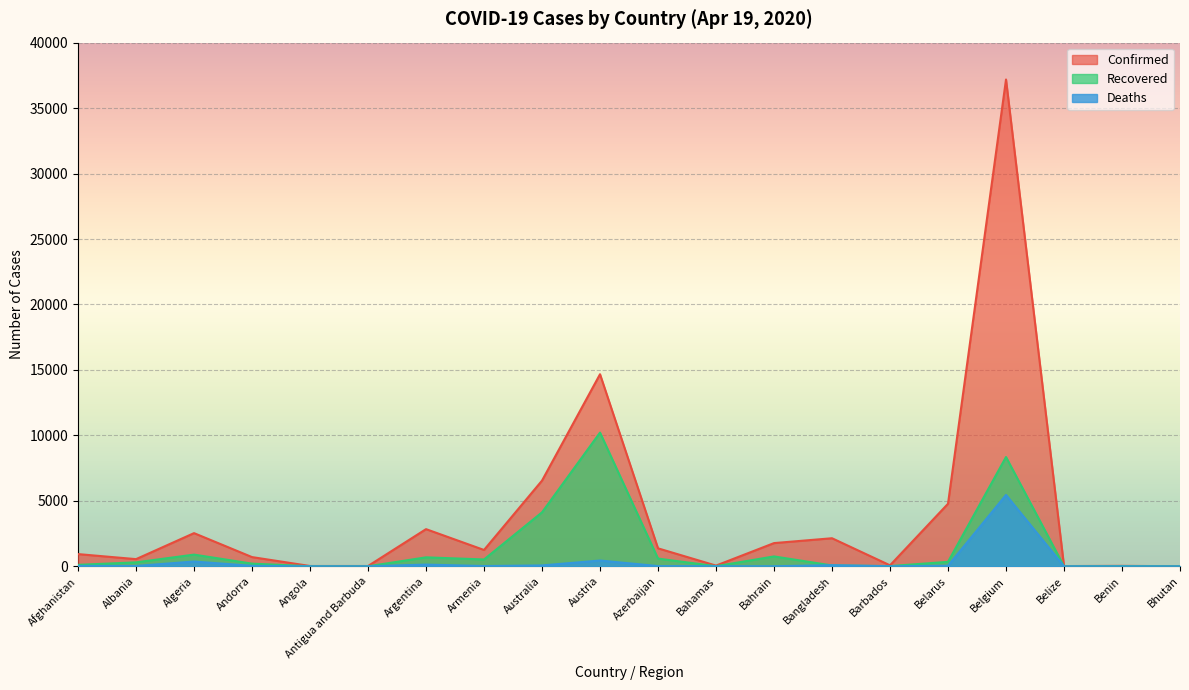

At which category does the chart reach its minimum across all series?

Belize